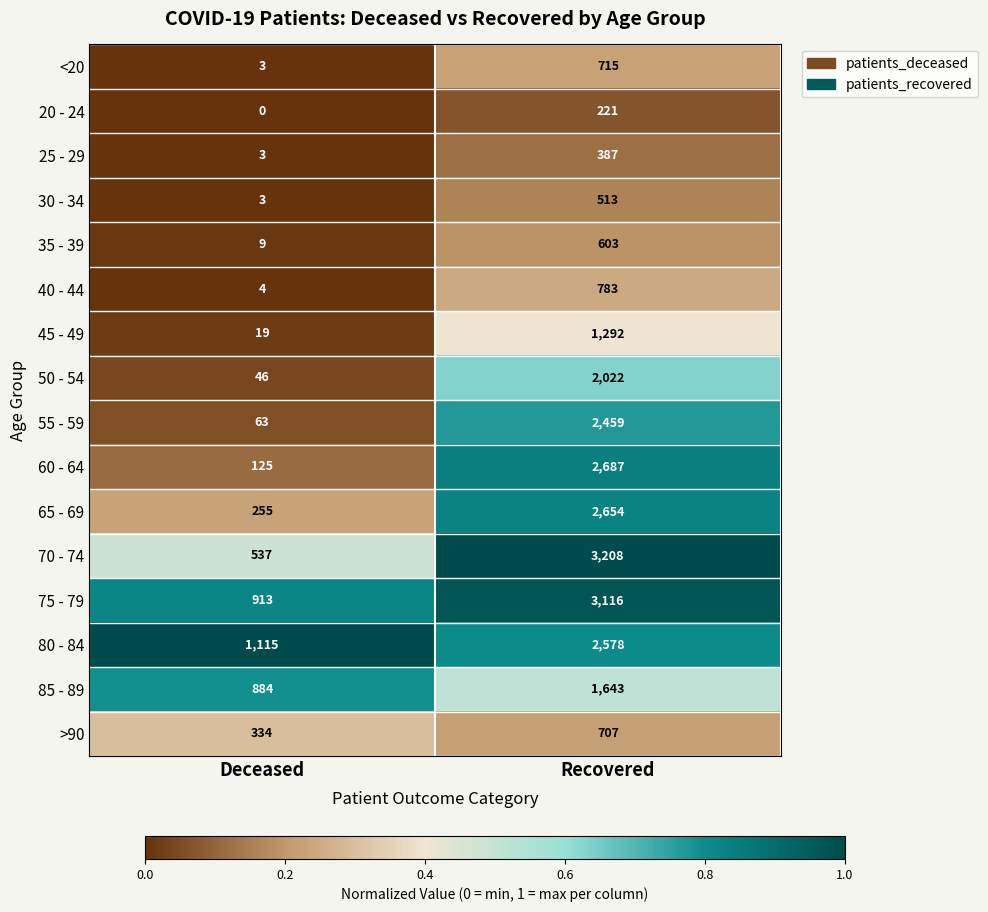

What is the sum of the 25 - 29 values at Deceased and Recovered?

390